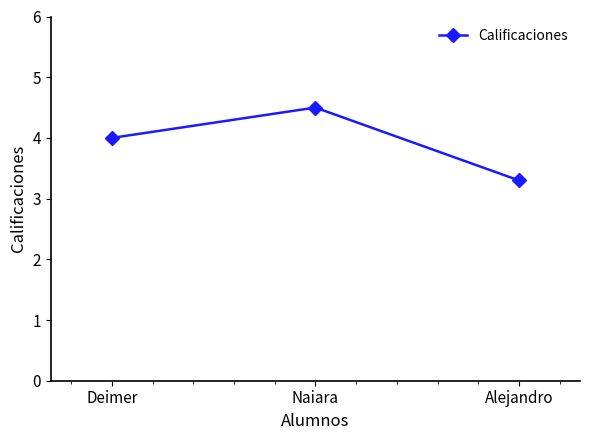

Which category has the highest value across all series?

Naiara